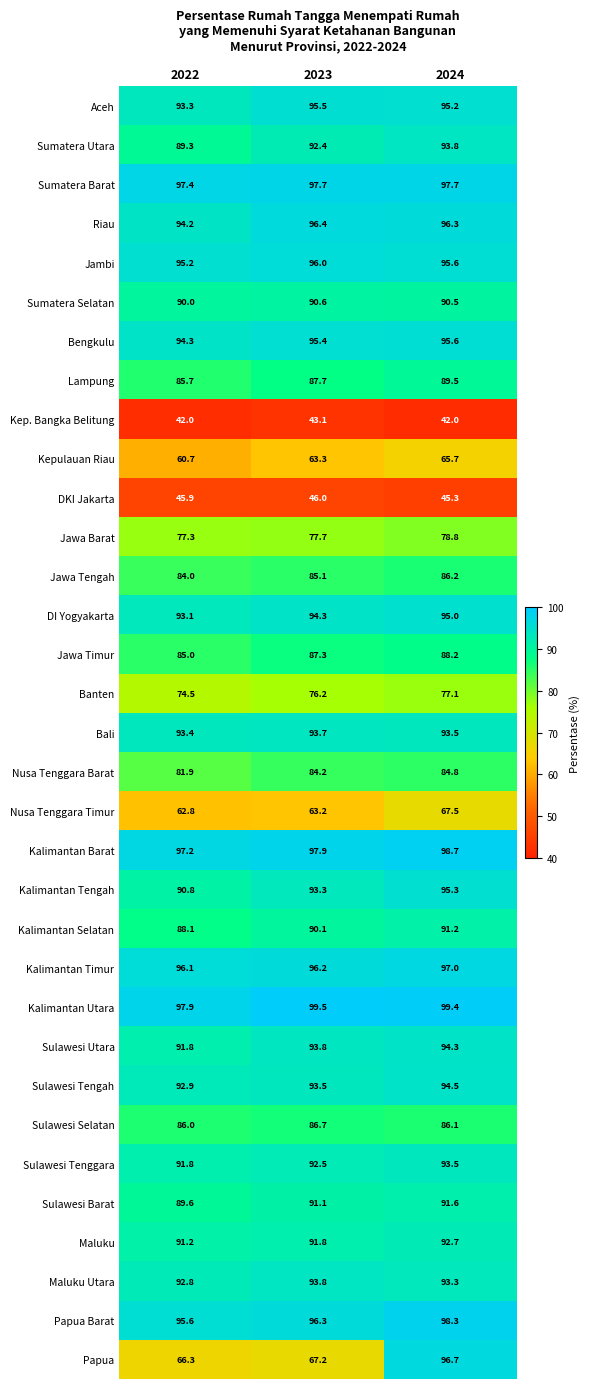

Where does the Kalimantan Utara series first go above 99?

2023